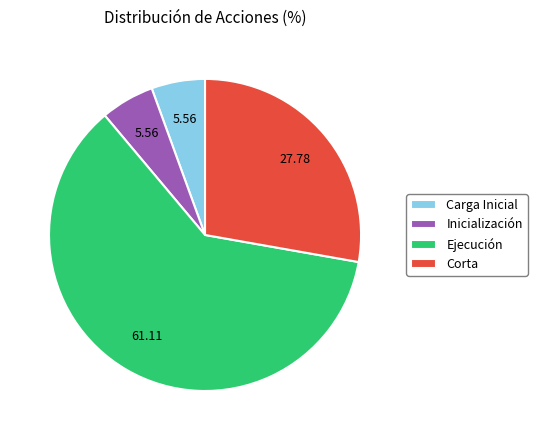

Count the number of slices in the pie.

4